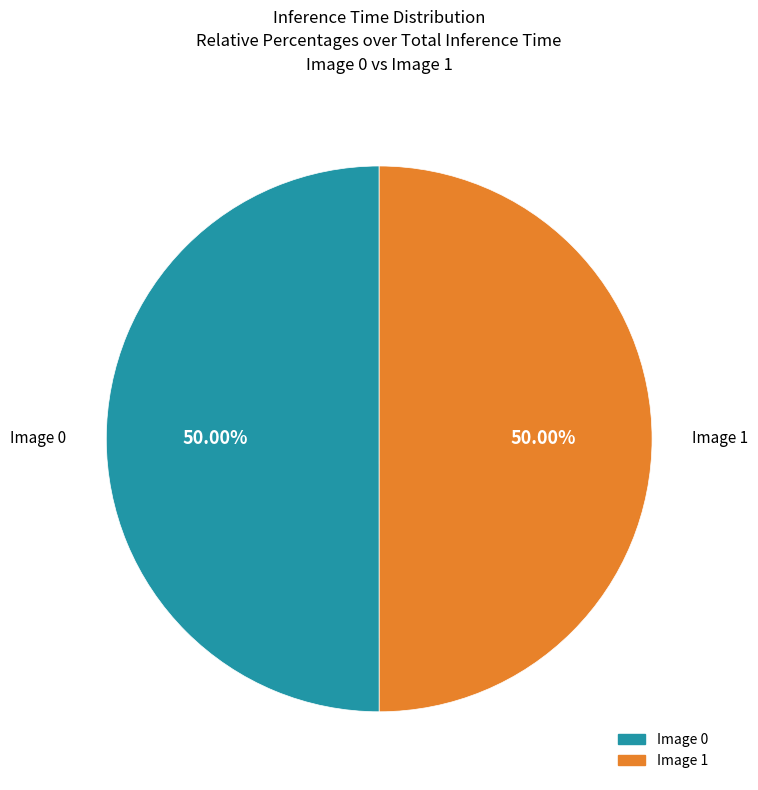

The Image 0 slice represents 43% of the pie. True or false?

False